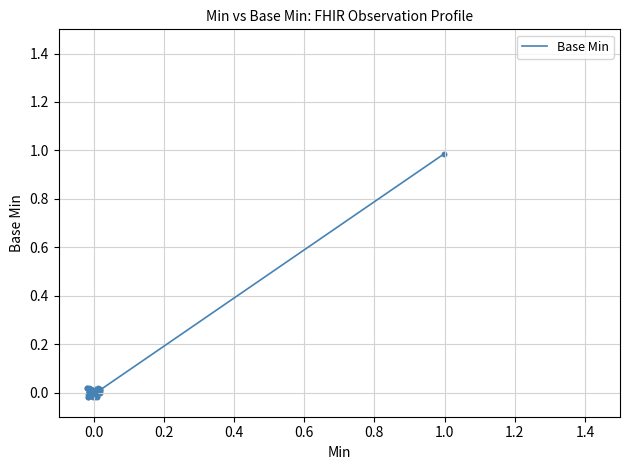

What is the greatest value displayed?

1.0